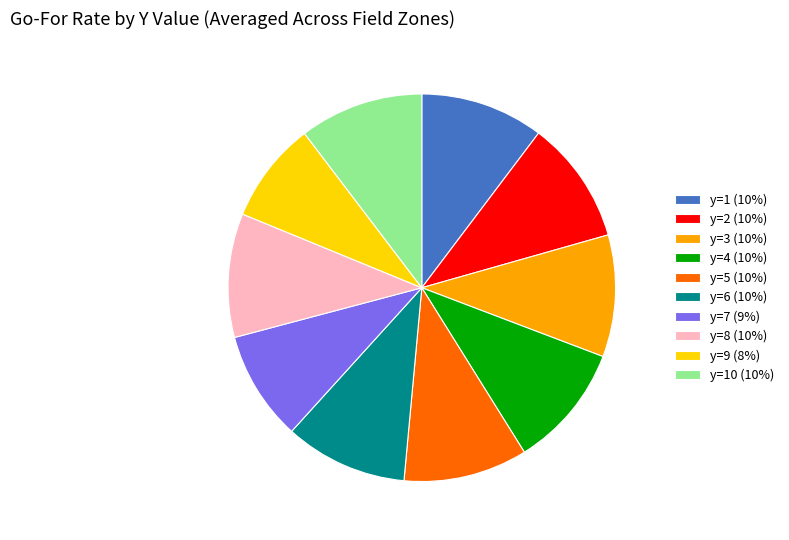

Do y=1 (10%) and y=5 (10%) together represent more than half of the pie?

No